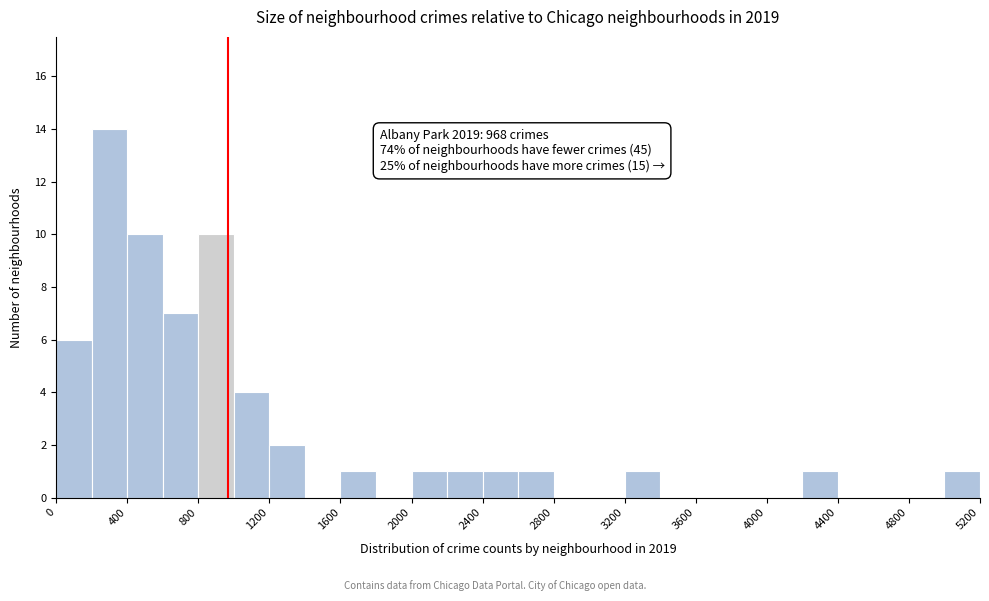

Which range on the x-axis has the tallest bar?

200 to 400